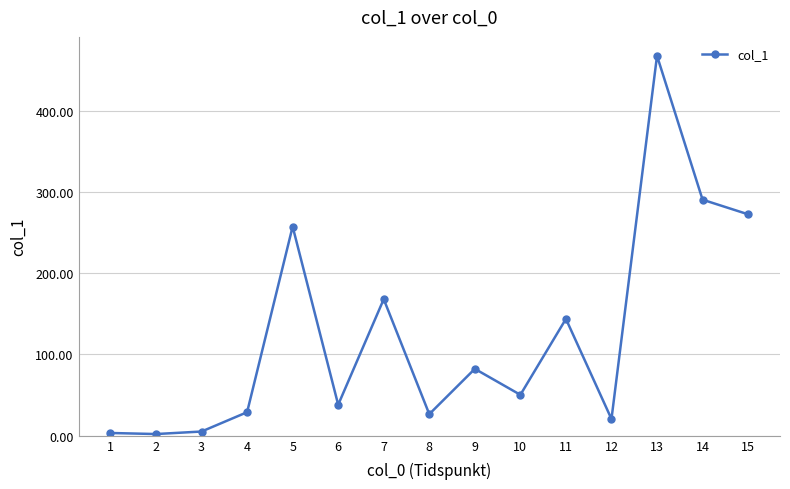

Where does the data first go above 50?

5